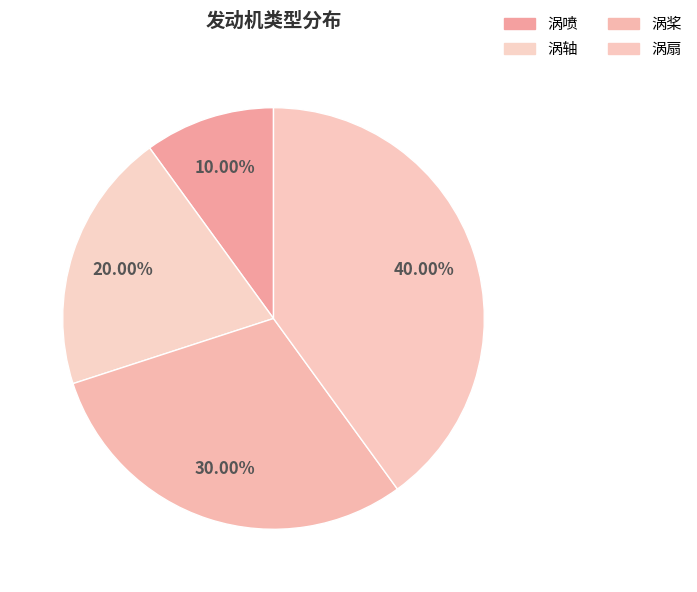

Does 涡轴 represent more than half of the total?

No